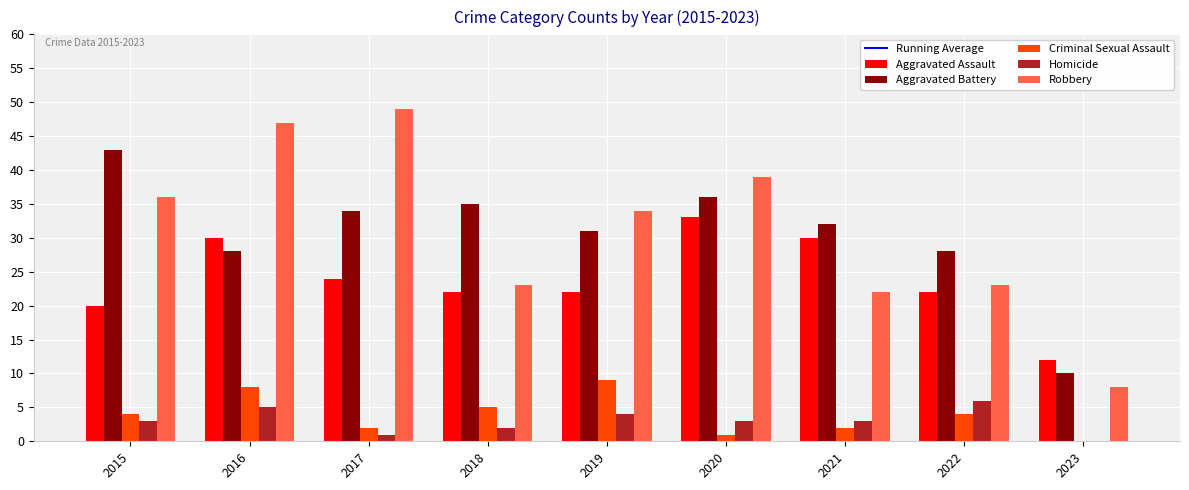

What is the greatest value displayed?

112.0